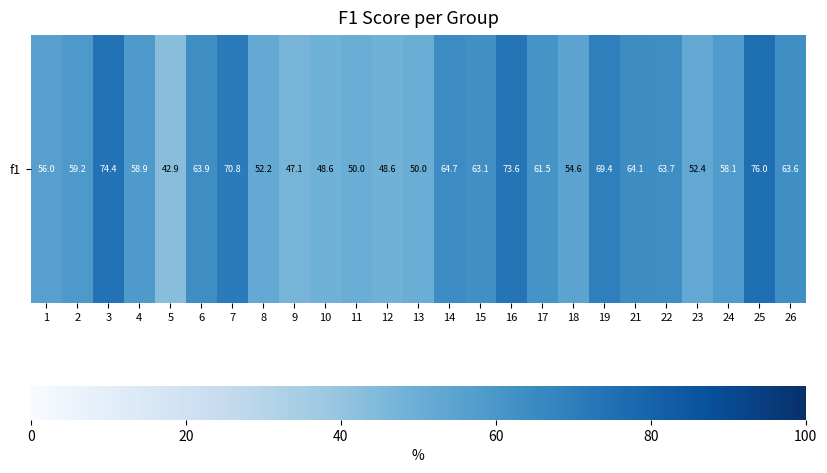

What is the smallest value displayed?

42.9